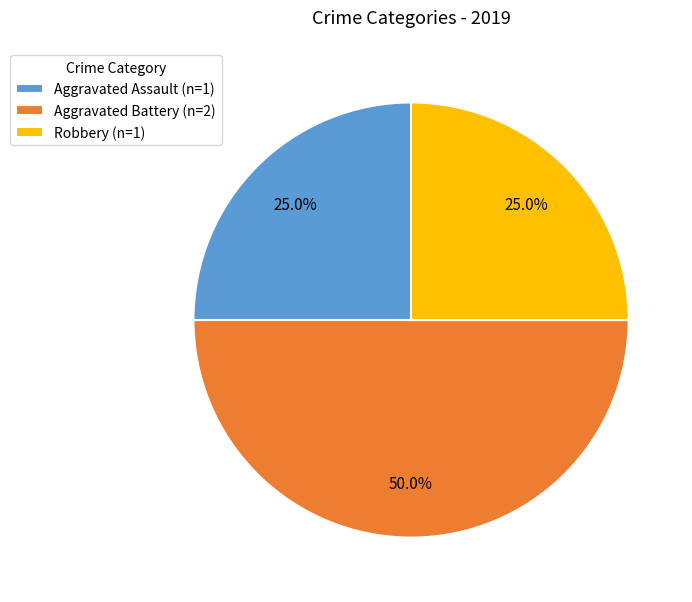

What percentage is NOT represented by Aggravated Assault (n=1)?

75.0%